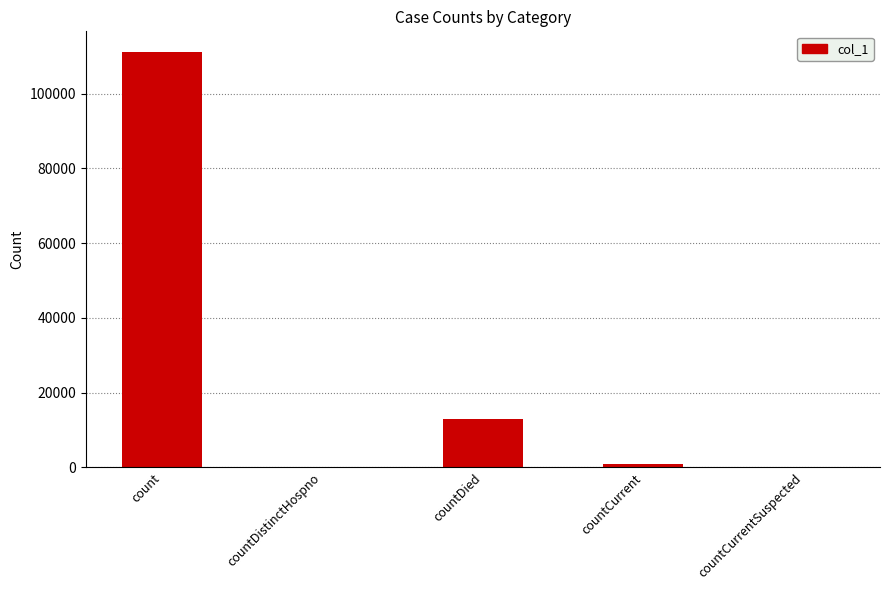

Between countDied and countCurrentSuspected, which is larger?

countDied